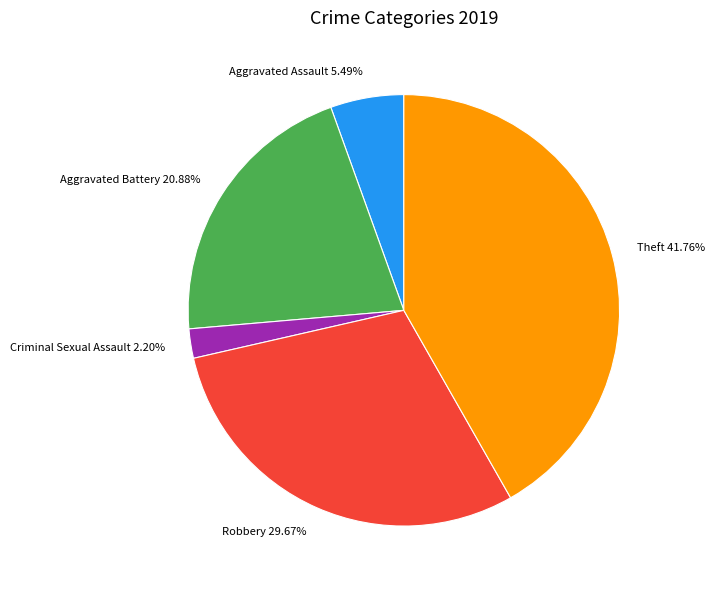

Rank the categories by value from lowest to highest.

Criminal Sexual Assault 2.20%, Aggravated Assault 5.49%, Aggravated Battery 20.88%, Robbery 29.67%, Theft 41.76%